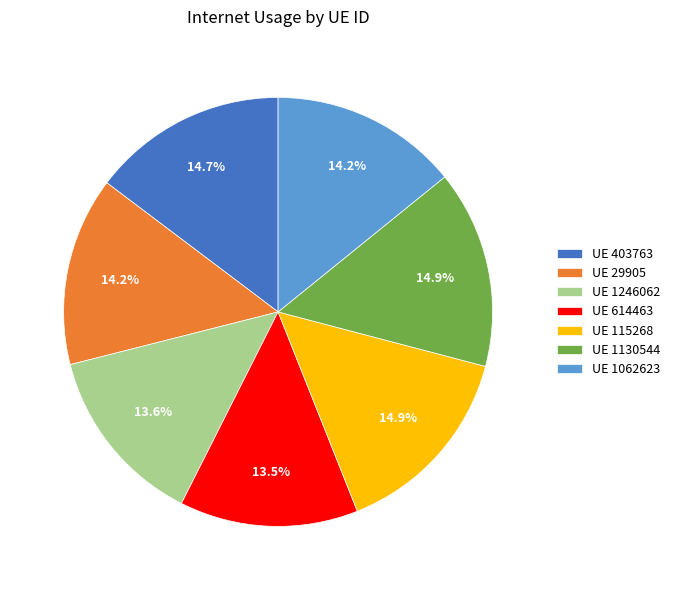

Does UE 29905 account for over 50% of the chart?

No